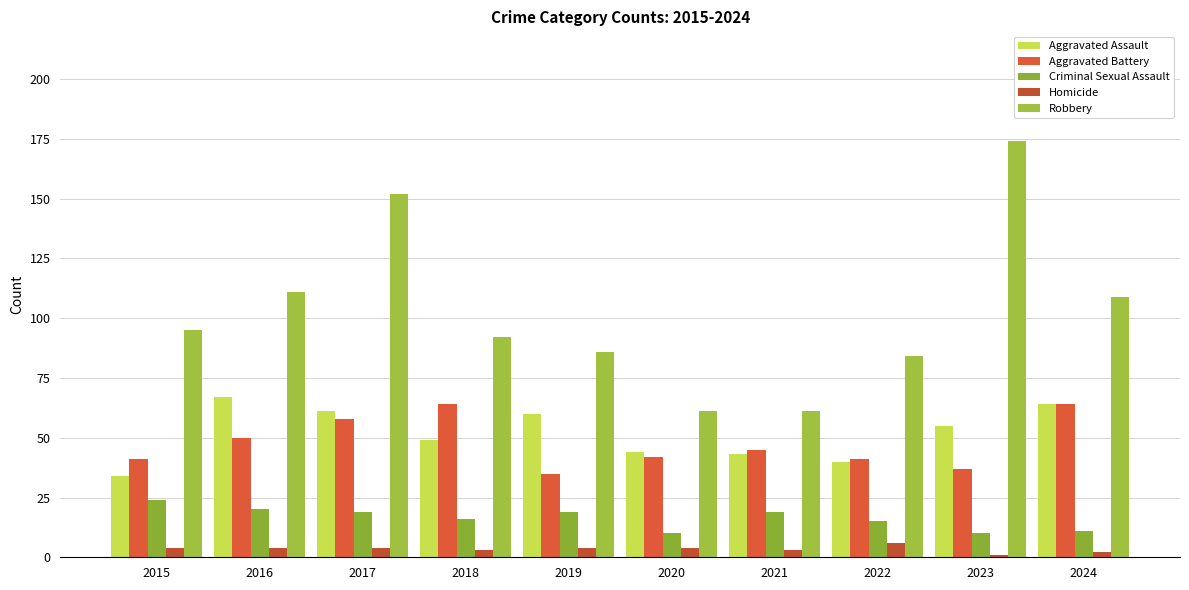

How many bars are there in each group?

5